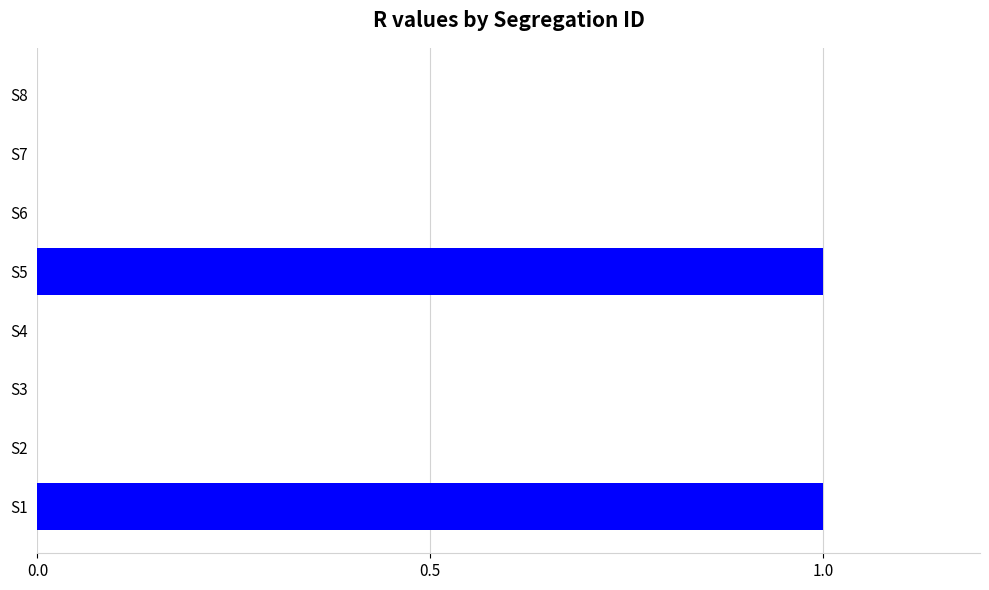

How many values are between 0 and 1?

8